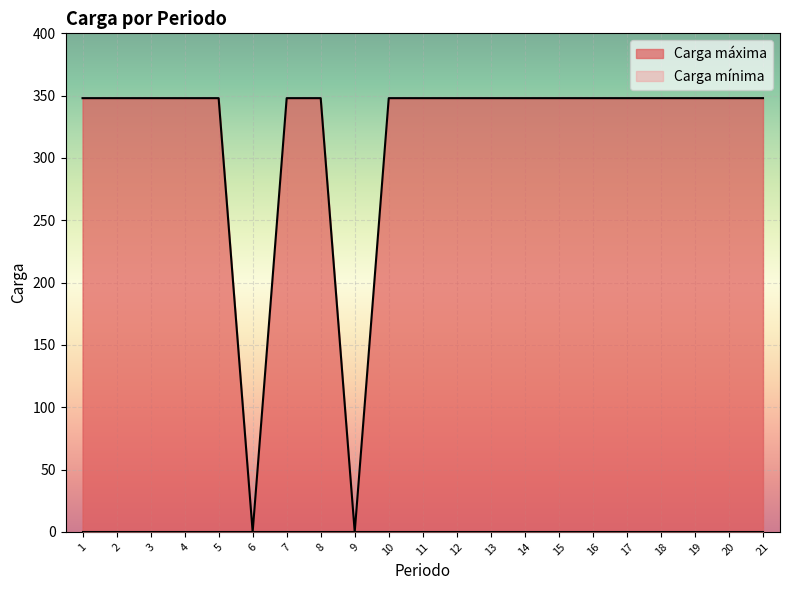

List the labels in order of value, smallest first.

6, 9, 1, 2, 3, 4, 5, 7, 8, 10, 11, 12, 13, 14, 15, 16, 17, 18, 19, 20, 21